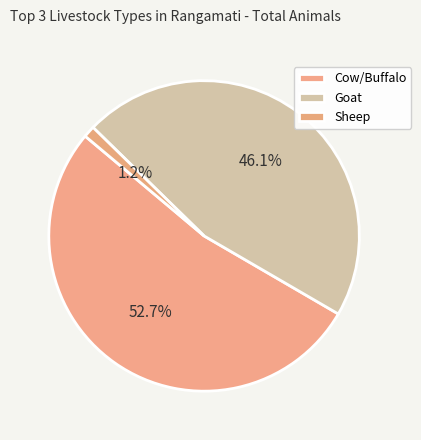

How many slices are in this pie chart?

3